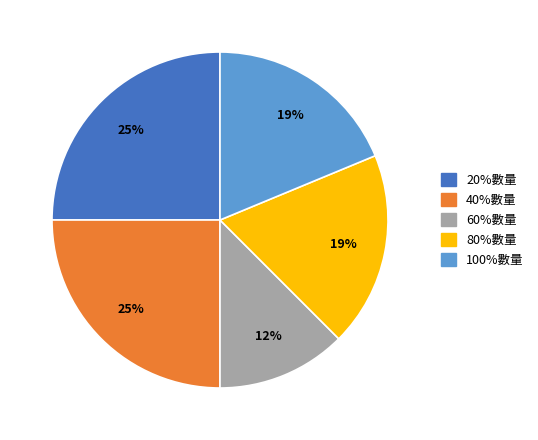

To the nearest percent, what is the combined percentage of 80%數量 and 60%數量?

31%